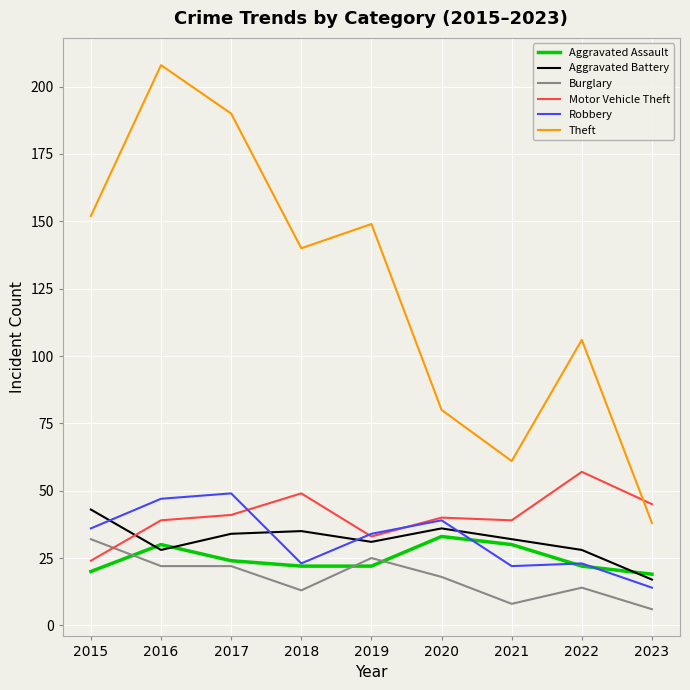

Between which two adjacent categories do Aggravated Assault and Burglary first intersect?

2015 and 2016